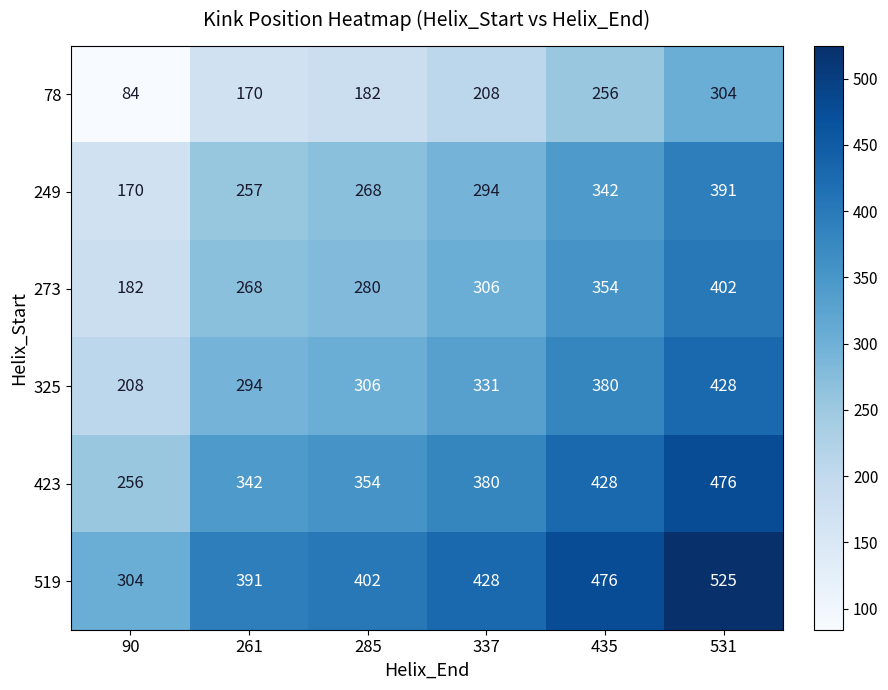

What is the difference between the second highest and minimum values in the 249 series?

172